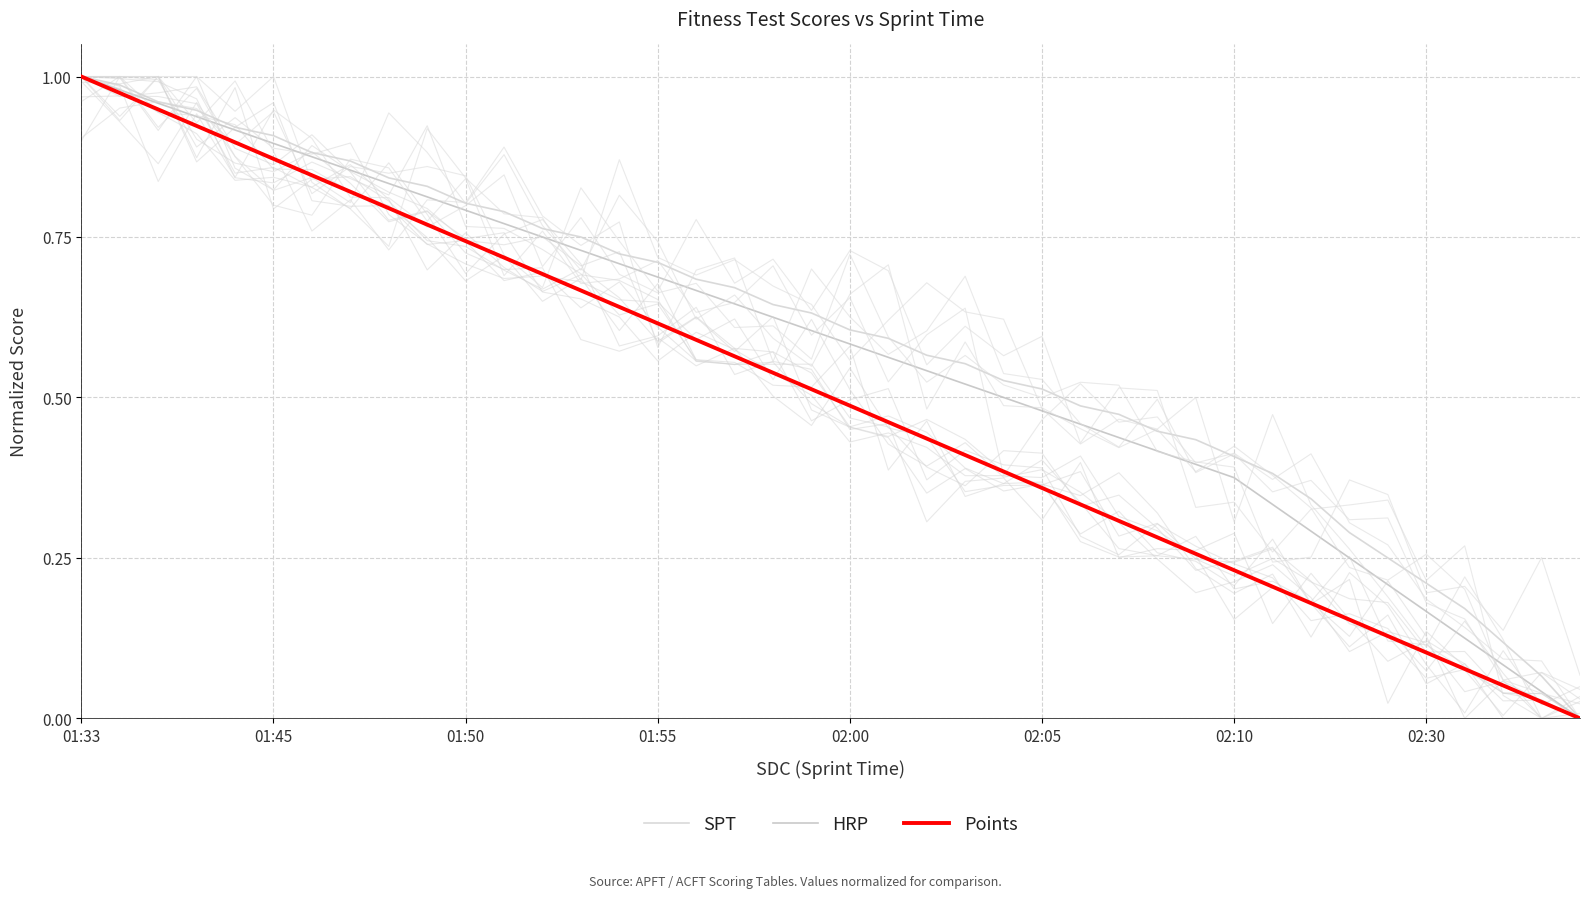

Rank the series by their maximum value, from lowest to highest.

SPT, HRP, Points